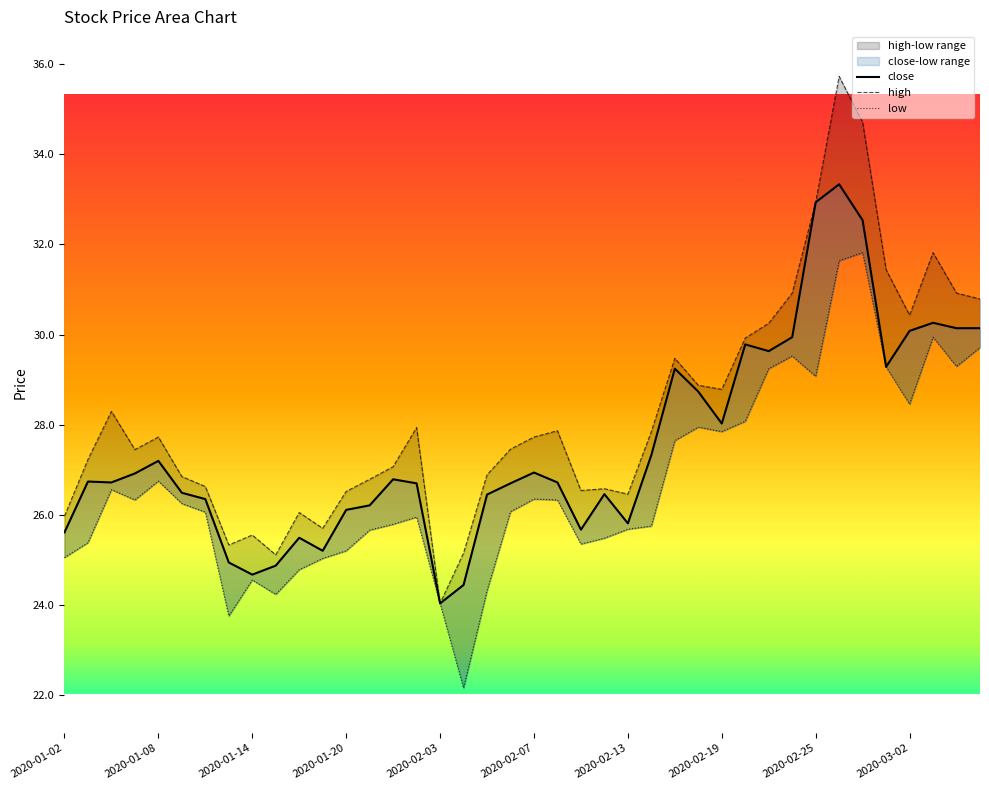

What is the maximum value for close?

33.3